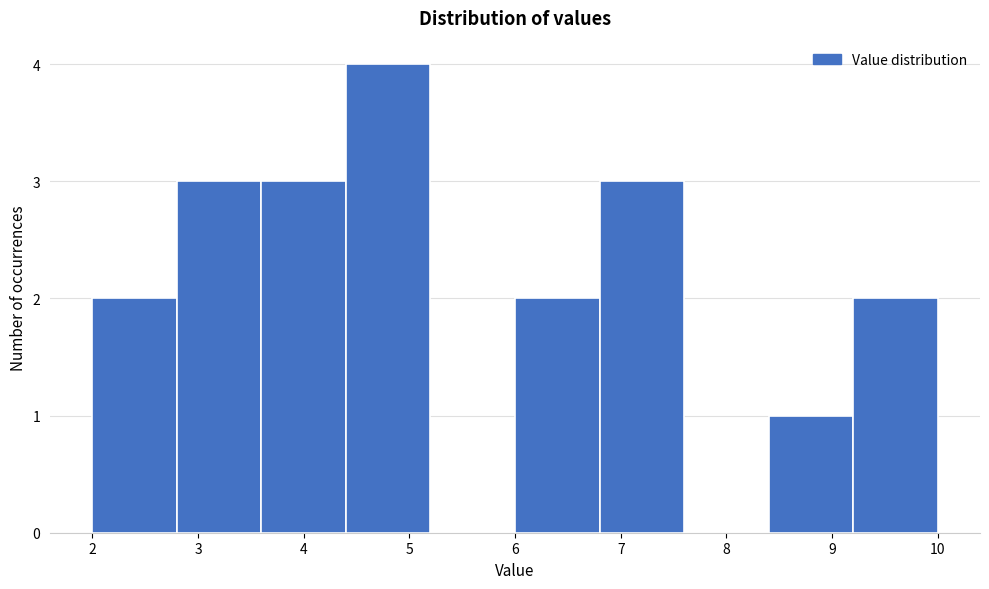

Which range on the x-axis has the tallest bar?

4.4 to 5.2